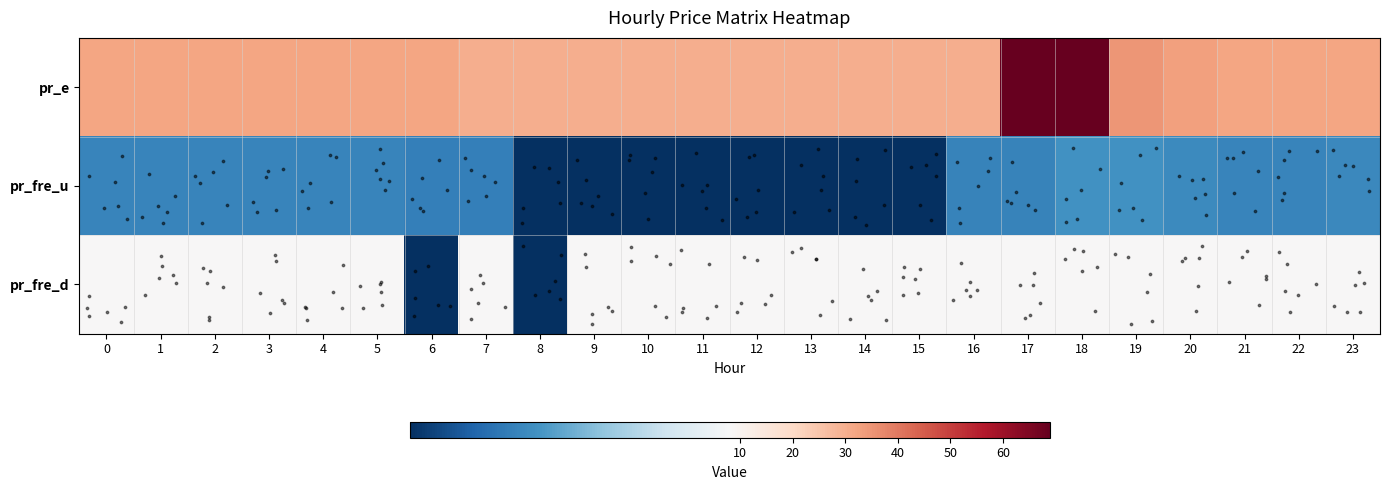

Reading right to left, list all the values displayed in this chart.

pr_e: 23=32.0	22=32.0	21=32.0	20=32.8	19=35.1	18=68.9	17=68.9	16=30.3	15=30.2	14=30.2	13=30.2	12=30.2	11=30.2	10=30.2	9=30.2	8=30.2	7=30.2	6=32.0	5=32.0	4=32.0	3=32.0	2=32.0	1=32.0	0=32.0
pr_fre_u: 23=2.8	22=2.7	21=2.7	20=2.9	19=3.1	18=3.1	17=2.7	16=2.7	15=0.0	14=0.0	13=0.0	12=0.0	11=0.0	10=0.0	9=0.0	8=0.0	7=2.5	6=2.5	5=2.7	4=2.7	3=2.7	2=2.7	1=2.7	0=2.7
pr_fre_d: 23=8.0	22=8.0	21=8.0	20=8.0	19=8.0	18=8.0	17=8.0	16=8.0	15=8.0	14=8.0	13=8.0	12=8.0	11=8.0	10=8.0	9=8.0	8=0.0	7=8.0	6=0.0	5=8.0	4=8.0	3=8.0	2=8.0	1=8.0	0=8.0